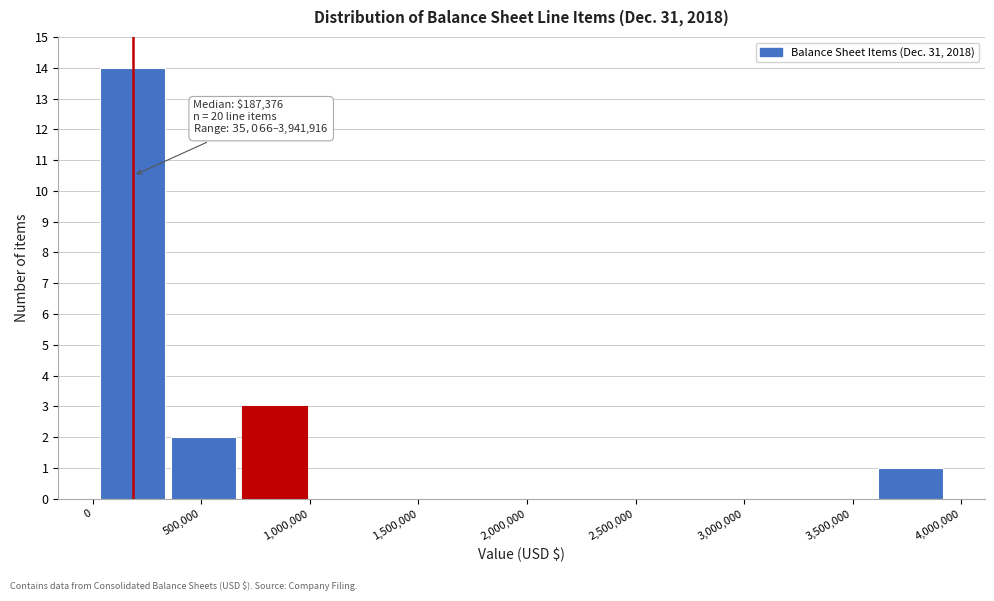

Which range on the x-axis has the tallest bar?

50000 to 350000